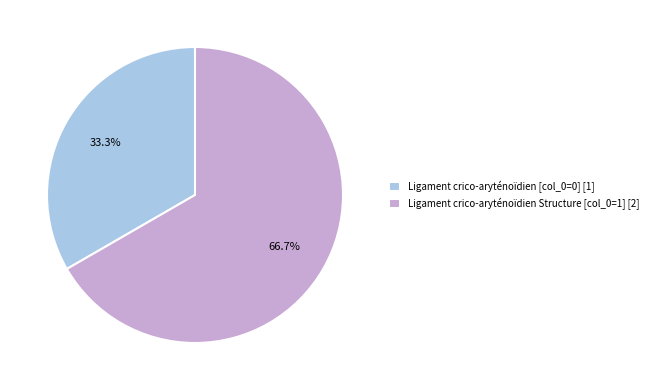

Which category has the smallest portion of the pie?

Ligament crico-aryténoïdien [col_0=0] [1]